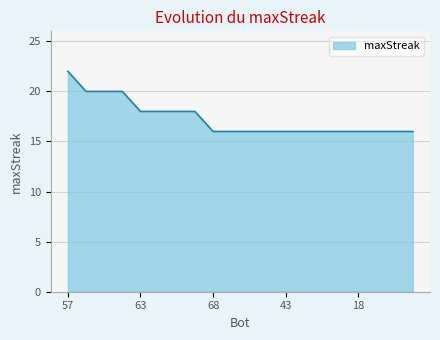

What is the smallest value displayed?

16